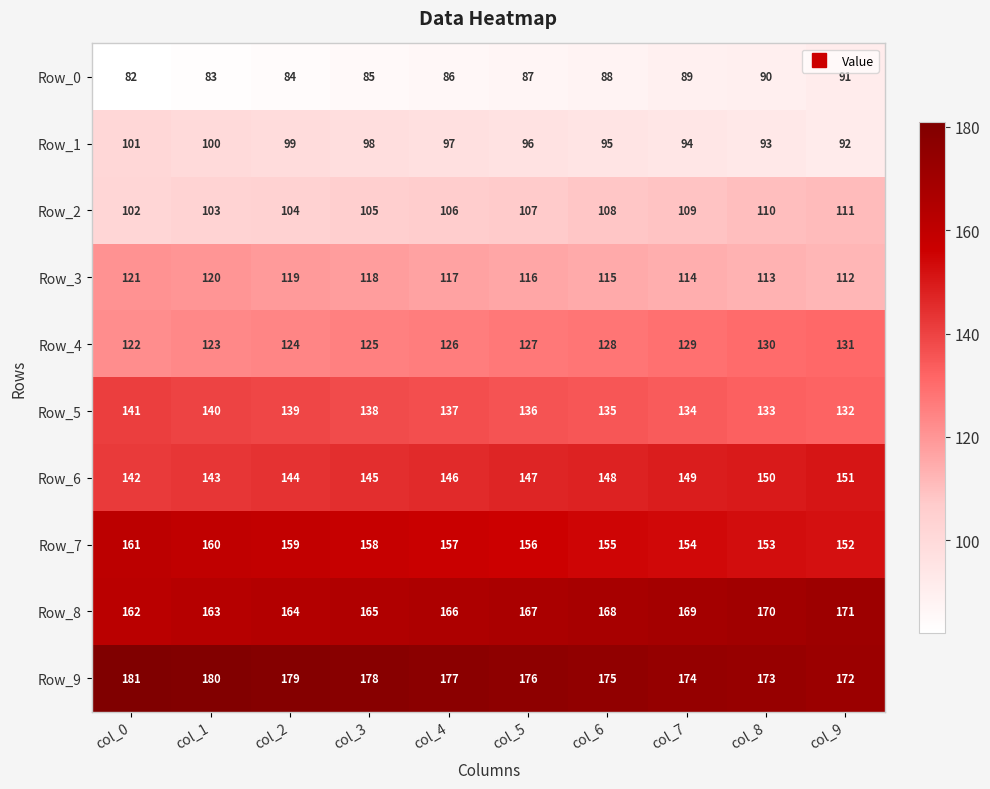

What is the difference between the maximum and minimum values in the Row_4 series?

9